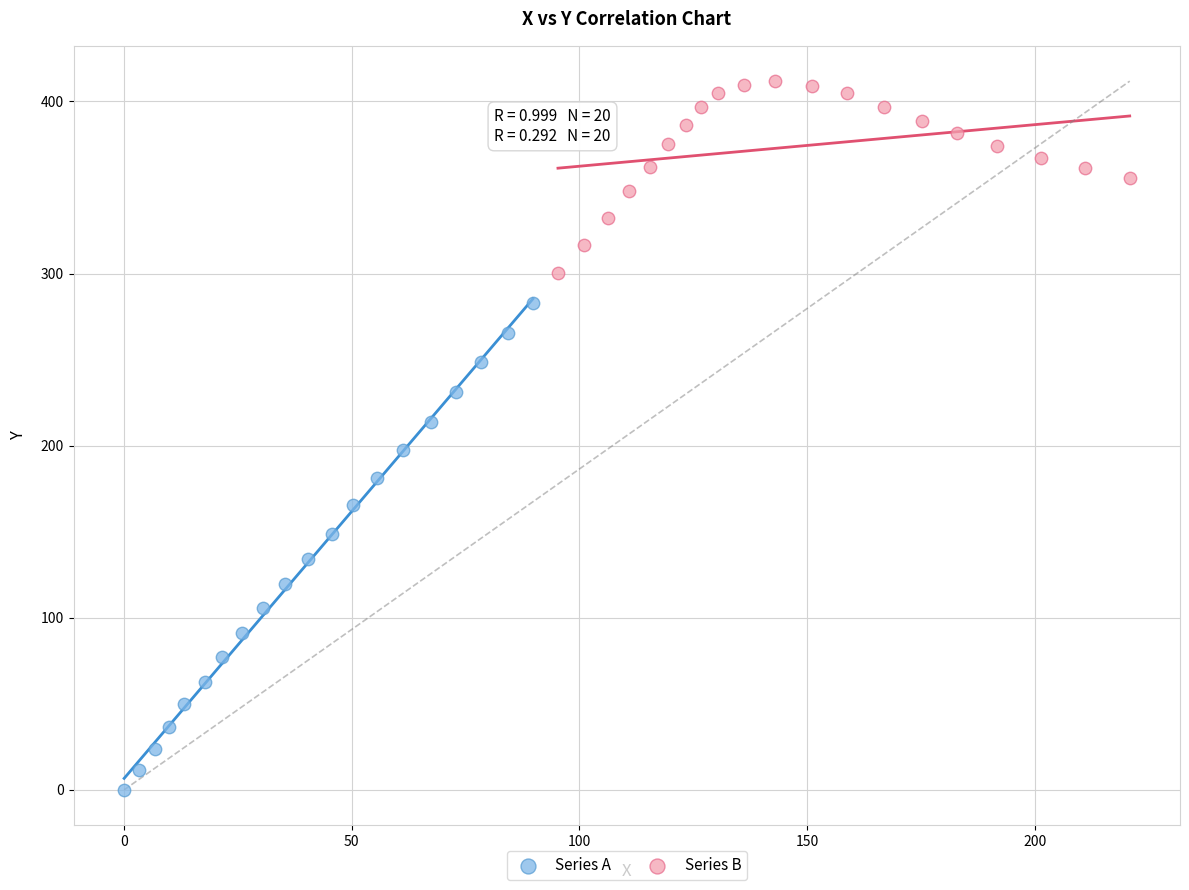

Which series contains the highest Y value?

Series B